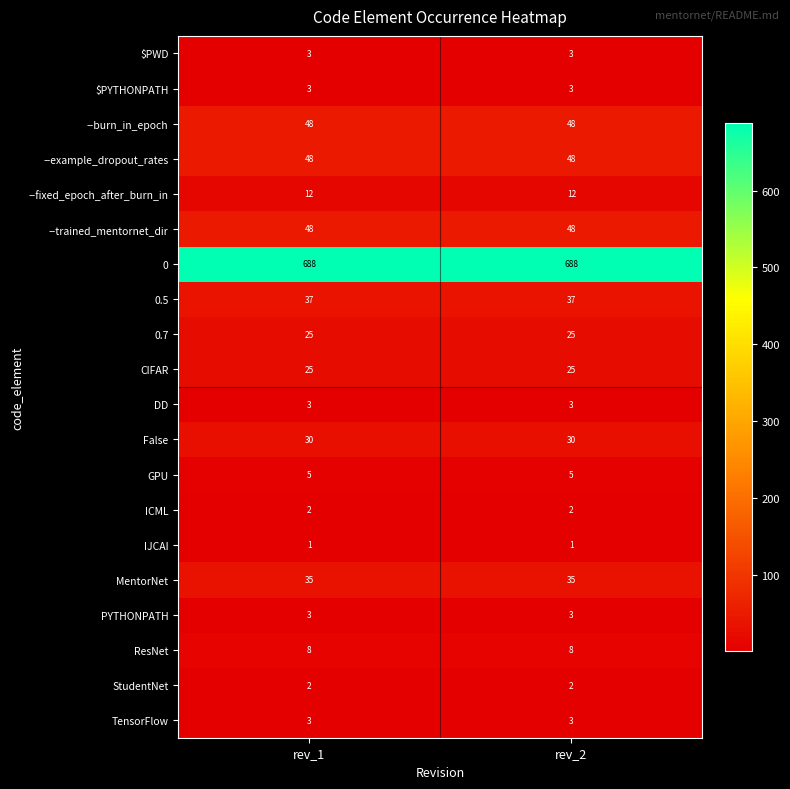

What value does the TensorFlow series have at rev_2?

3